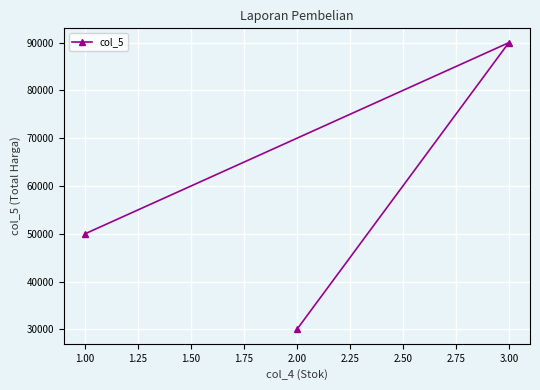

How many values are below 50000?

1